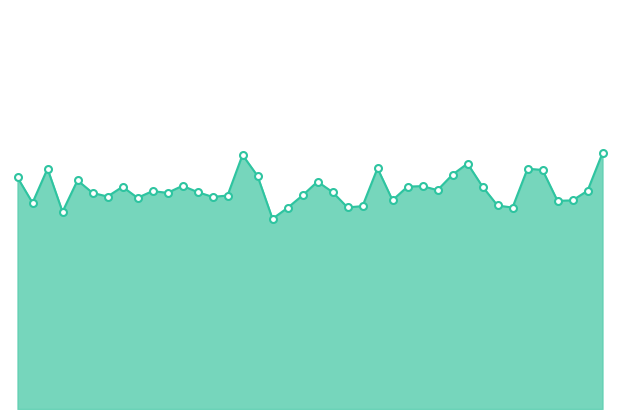

Does the chart have visible grid lines?

No